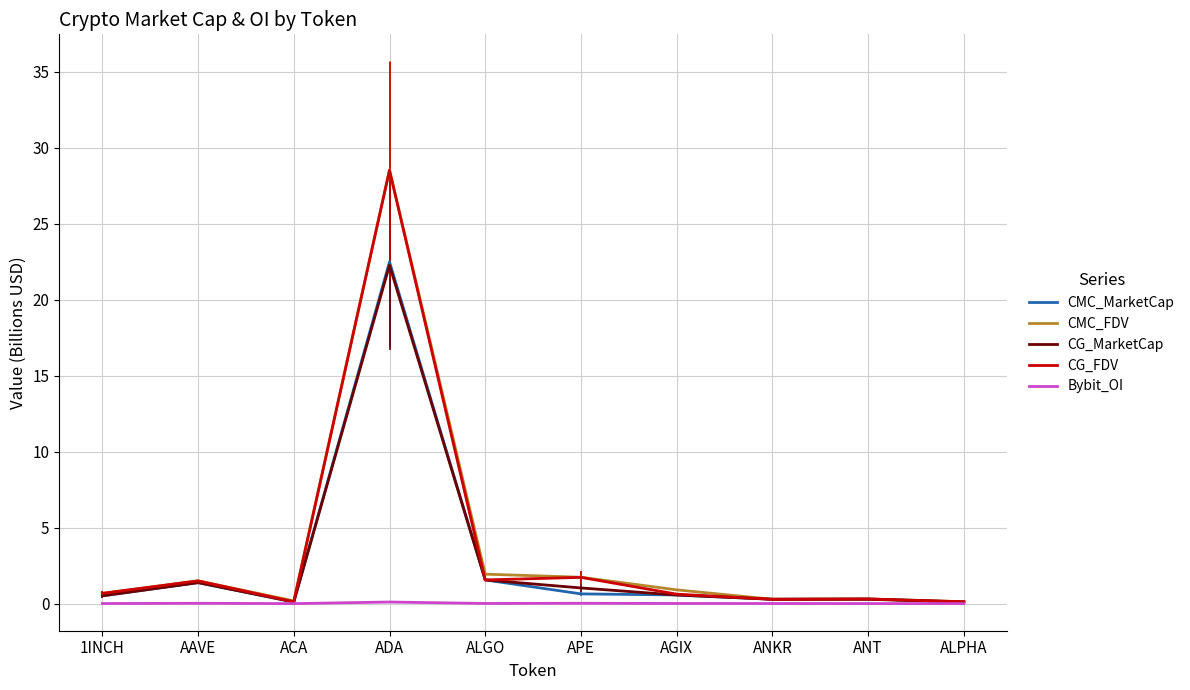

Is this an area chart (filled region under the line)?

No